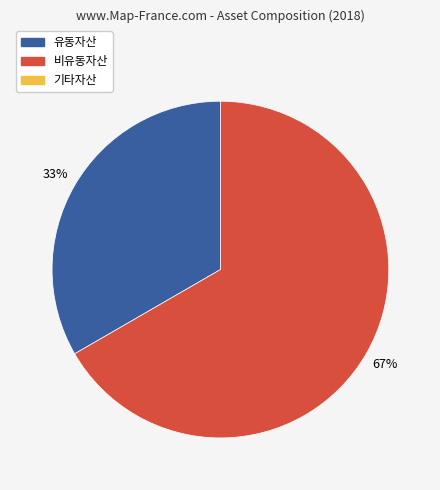

To the nearest percent, what is the average slice percentage?

50%